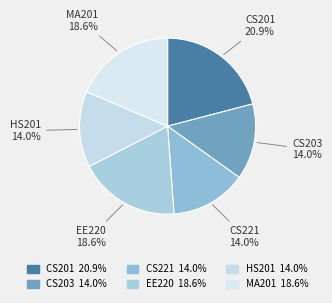

To the nearest percent, what portion does MA201 represent?

19%